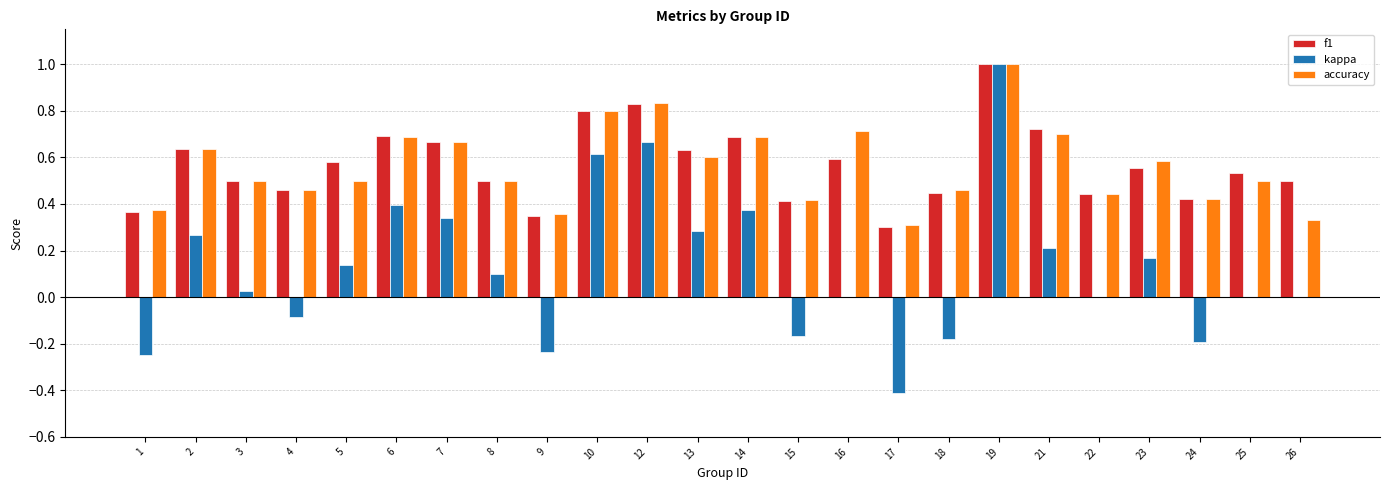

What is the sum of all f1 values?

13.6